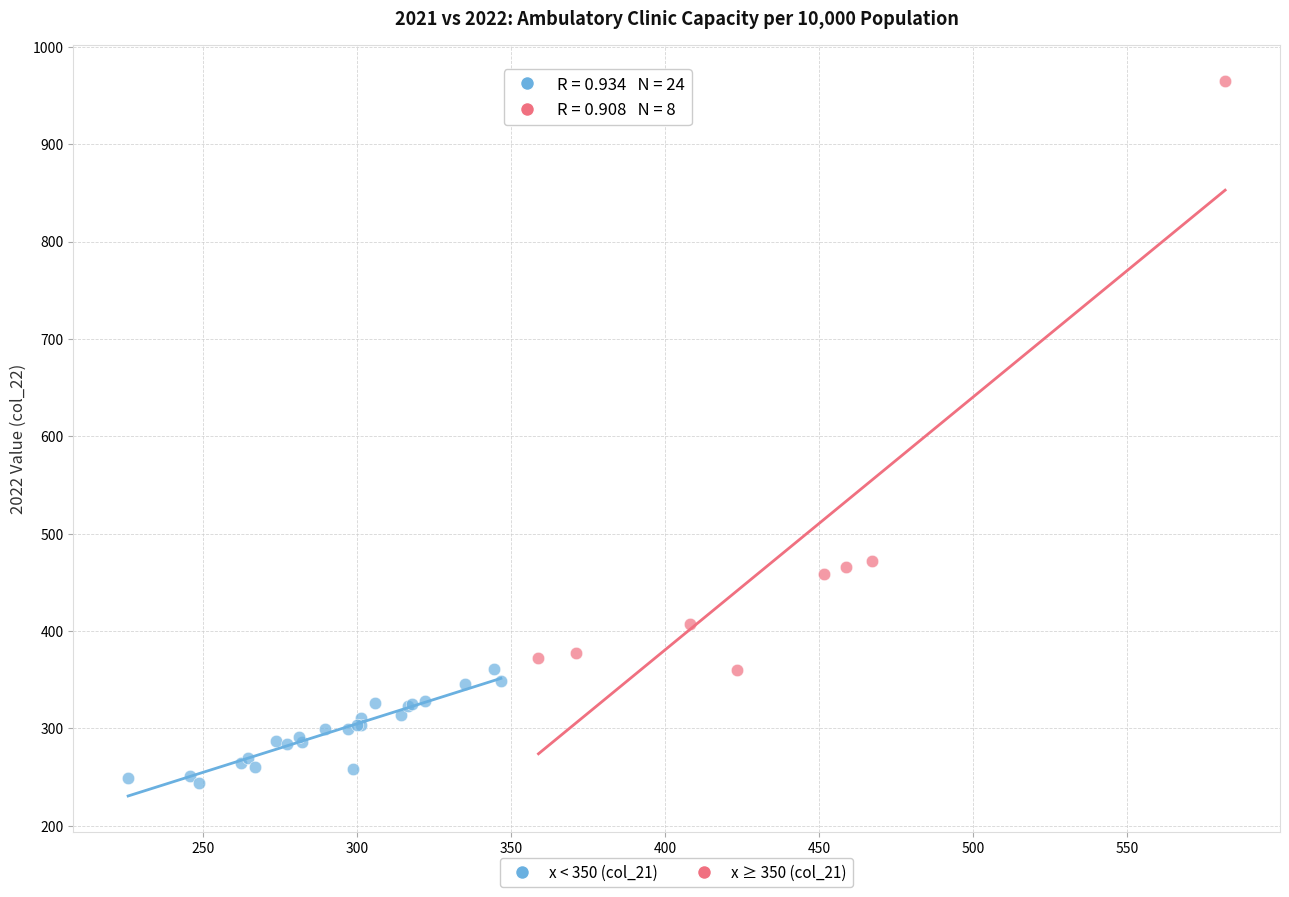

Which series contains the lowest Y value?

x < 350 (col_21)